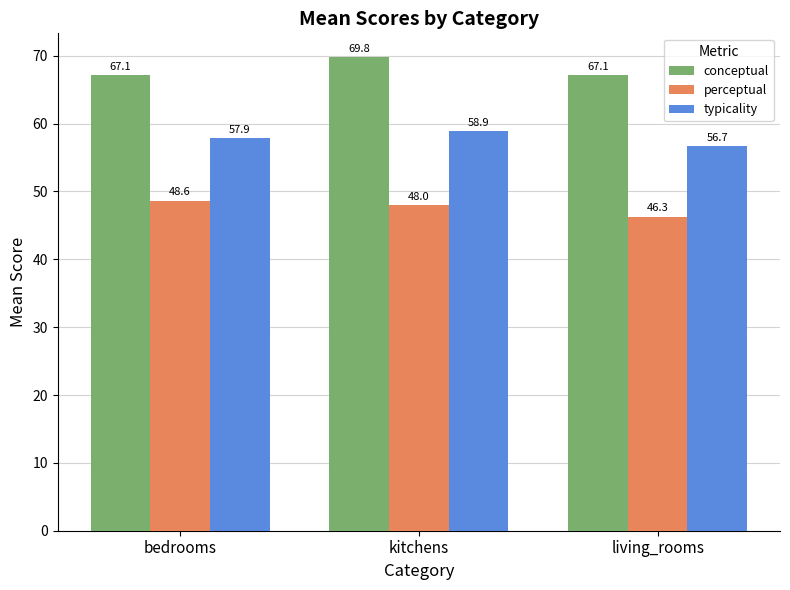

What is the spread (max minus min) of values at living_rooms?

20.9